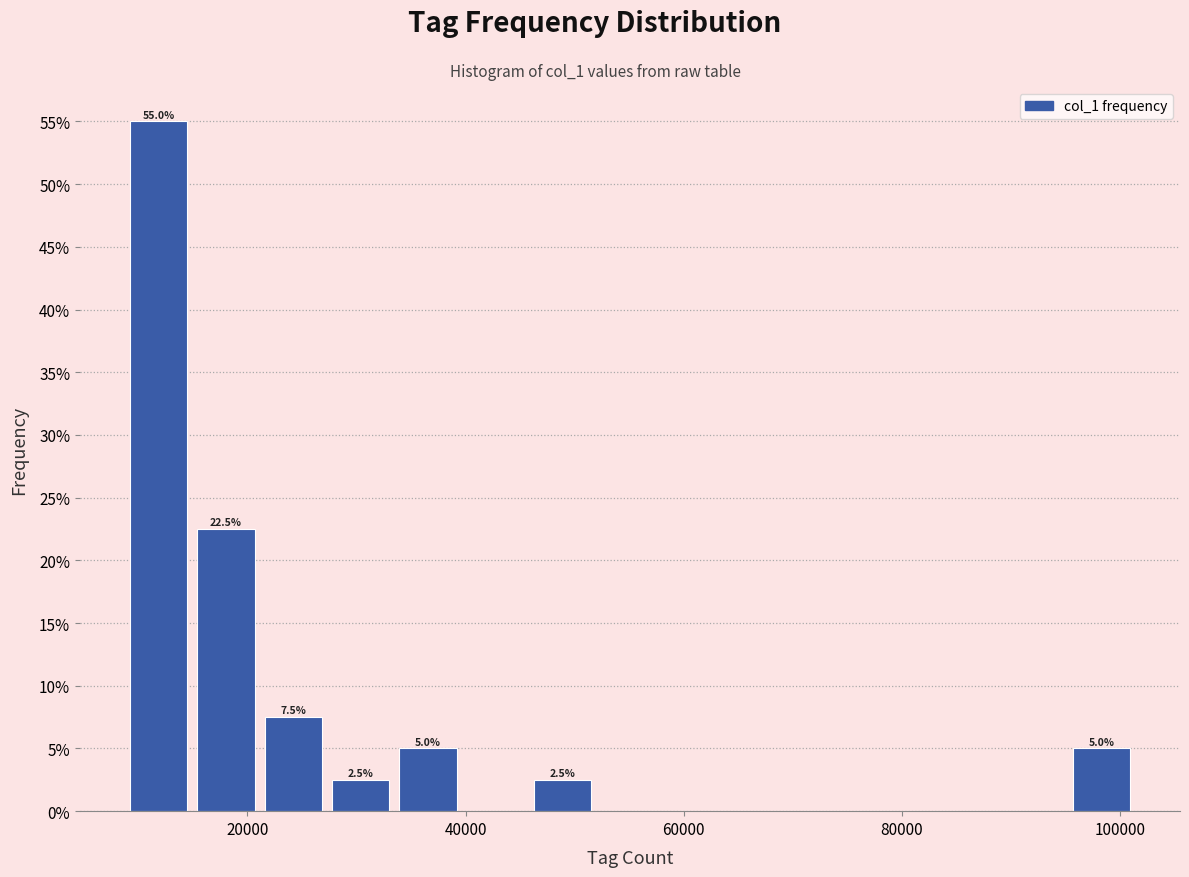

Read against the x-axis, roughly where is the centre of the tallest bar?

12000